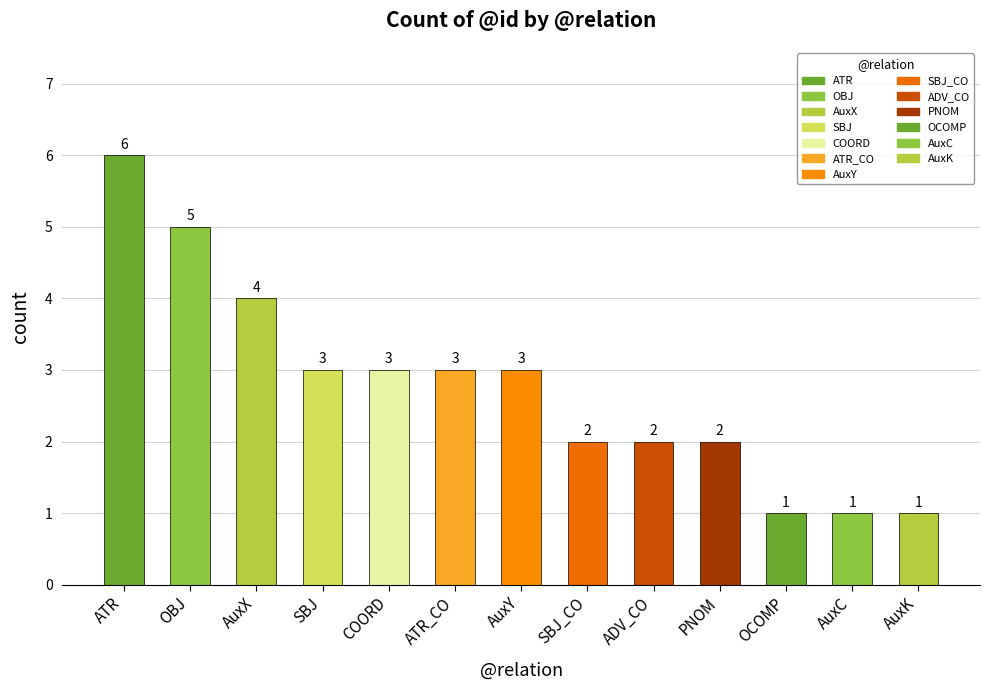

List the labels in order of value, smallest first.

OCOMP, AuxC, AuxK, SBJ_CO, ADV_CO, PNOM, SBJ, COORD, ATR_CO, AuxY, AuxX, OBJ, ATR